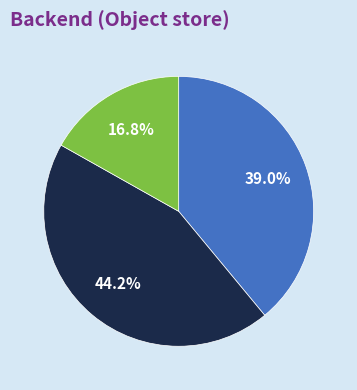

Is there a majority slice in this chart?

No